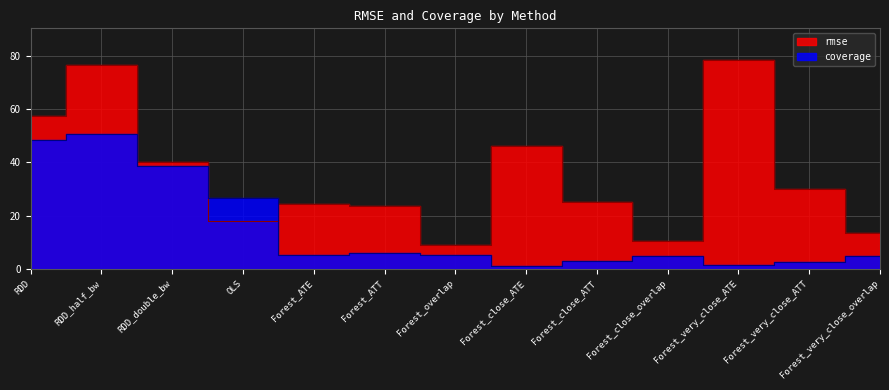

What is the minimum value for rmse?

9.1